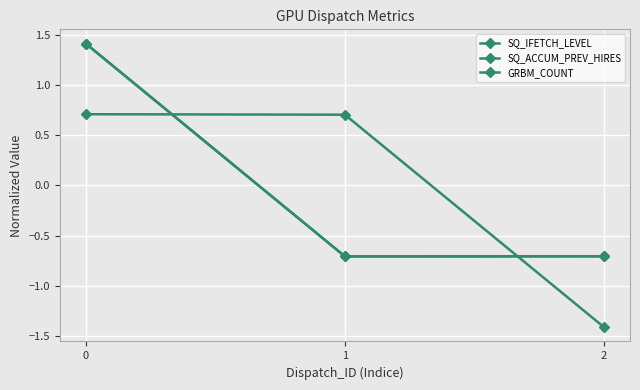

What is the total value across all series at 0?

3.5